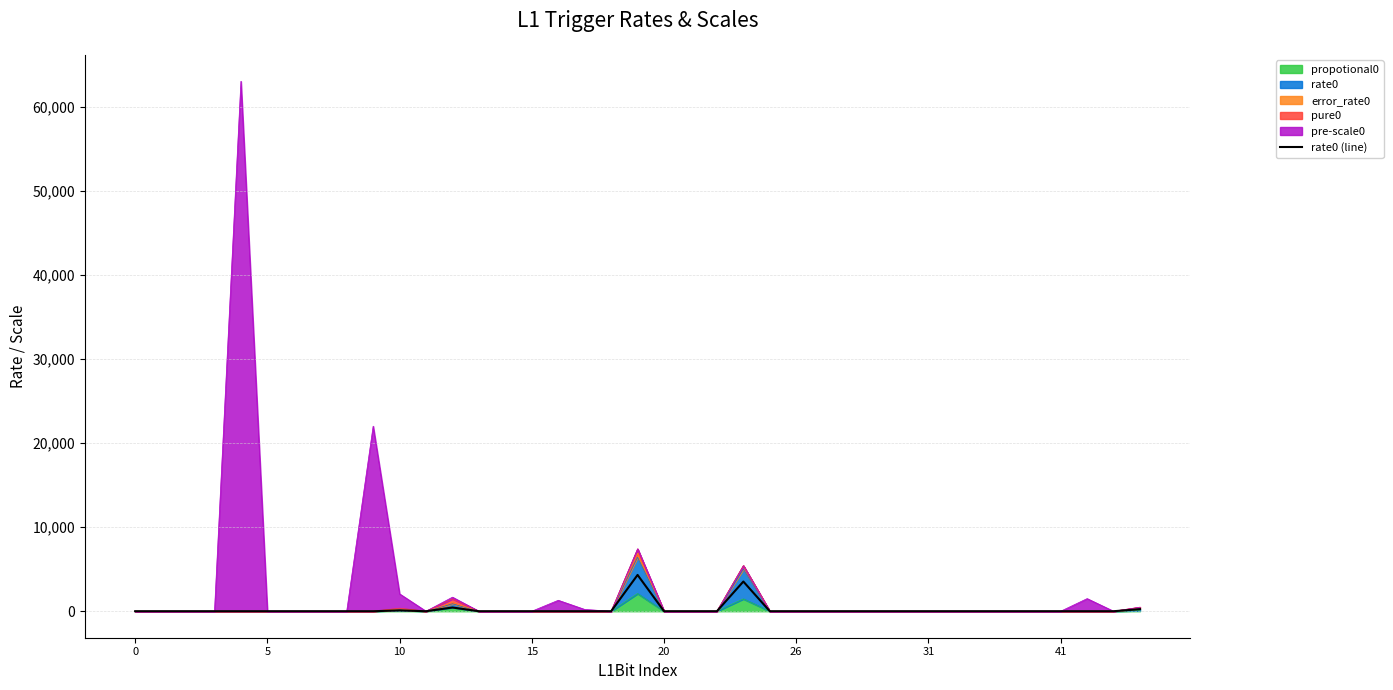

Count the number of categories in the chart.

39